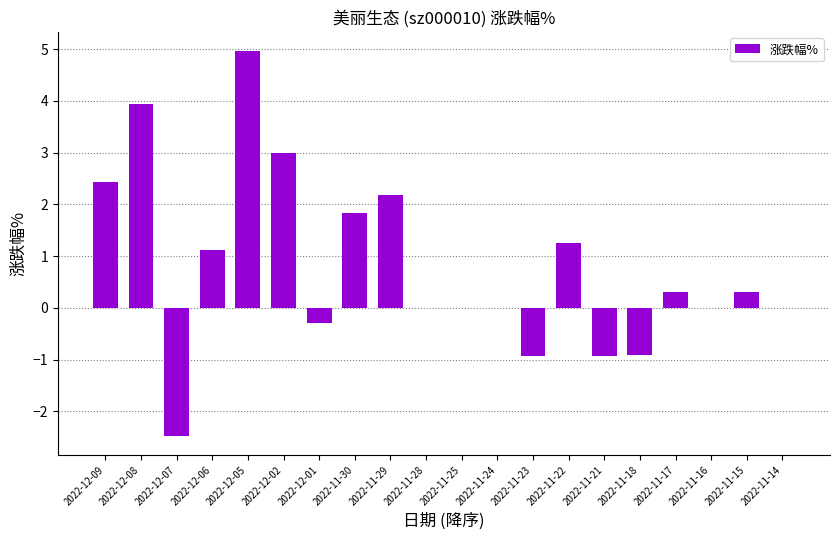

What is the change in value from 2022-11-21 to 2022-11-15?

+1.2